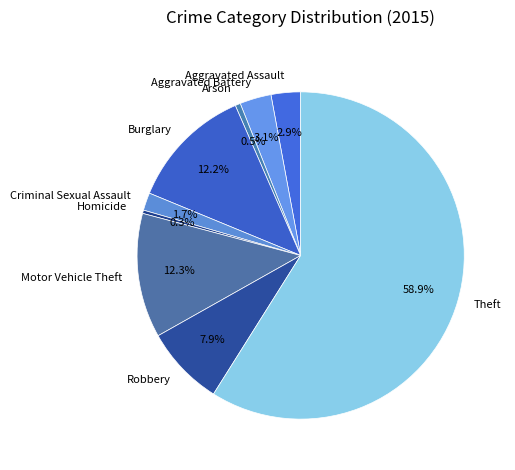

Is there a majority slice in this chart?

Yes